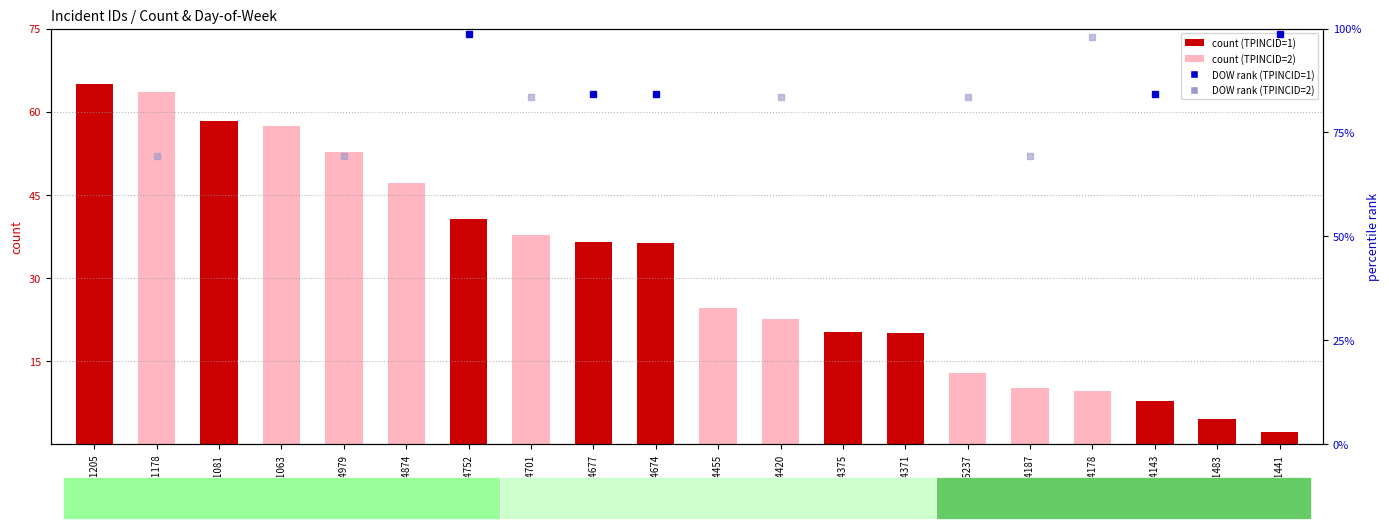

Rank the categories by value from highest to lowest.

20141205, 20141178, 20141081, 20141063, 2014979, 2014874, 2014752, 2014701, 2014677, 2014674, 2014455, 2014420, 2014375, 2014371, 2015237, 2014187, 2014178, 2014143, 201483, 201441